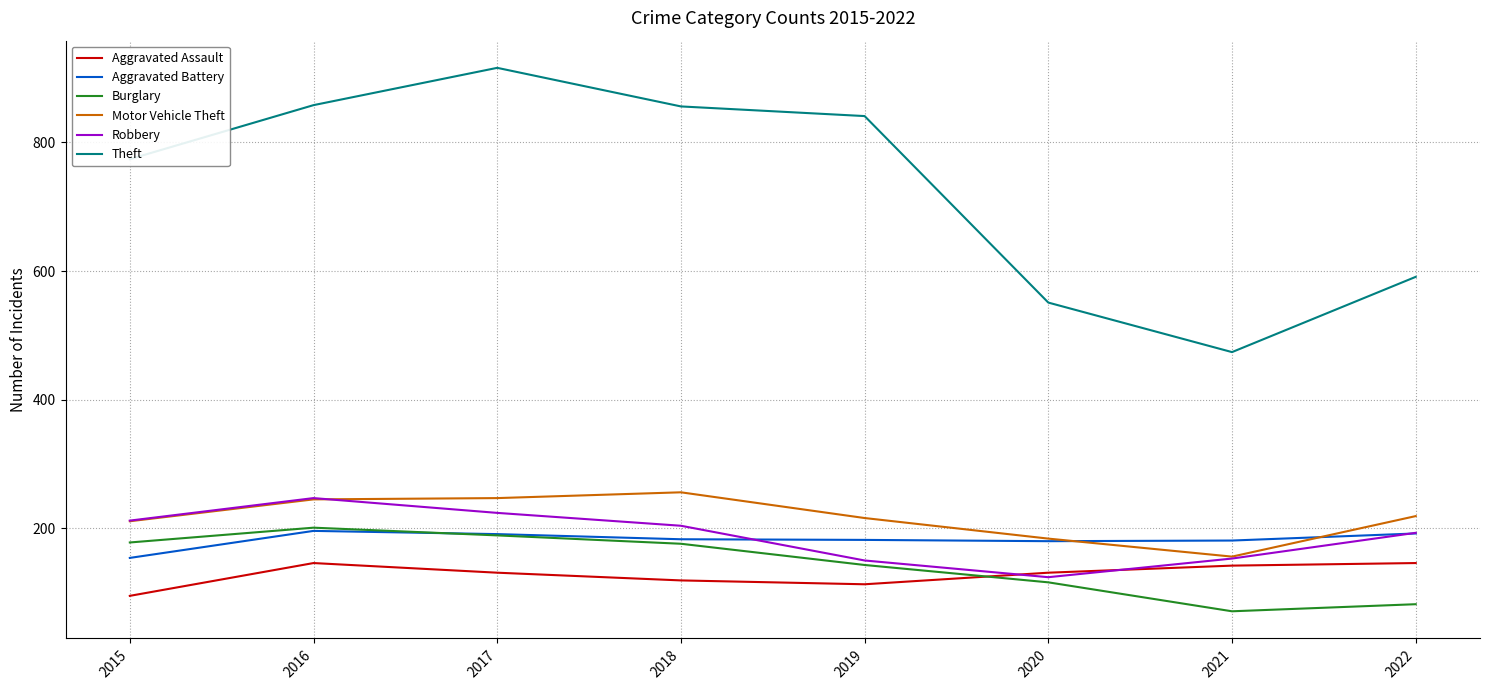

True or false: Robbery has a value of 55 at 2020.

False